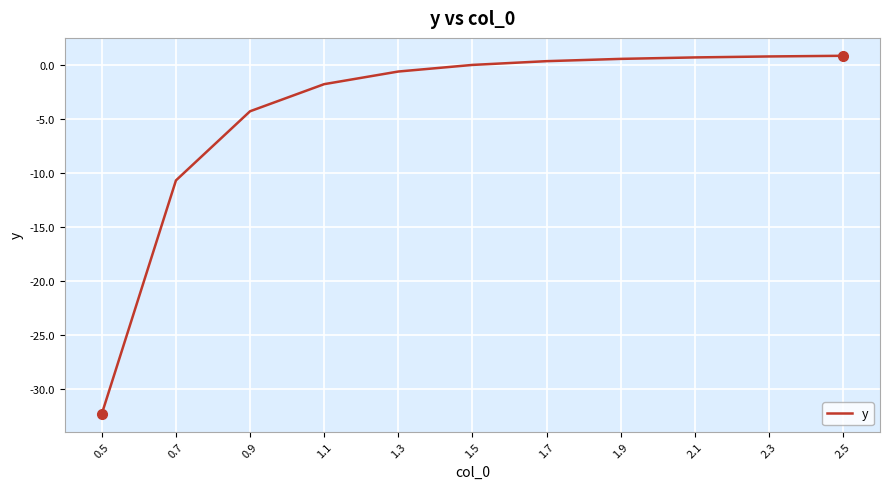

What is the greatest value displayed?

0.8